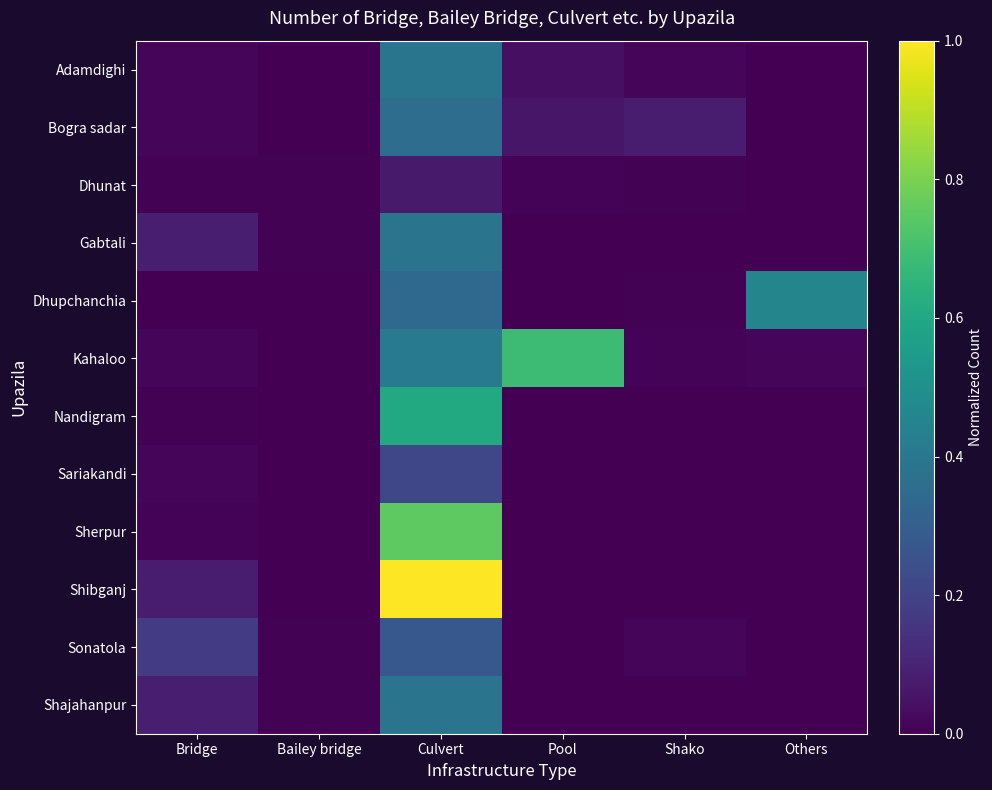

Rank the series by their maximum value, from lowest to highest.

Dhunat, Sariakandi, Sonatola, Bogra sadar, Gabtali, Shajahanpur, Adamdighi, Dhupchanchia, Nandigram, Kahaloo, Sherpur, Shibganj